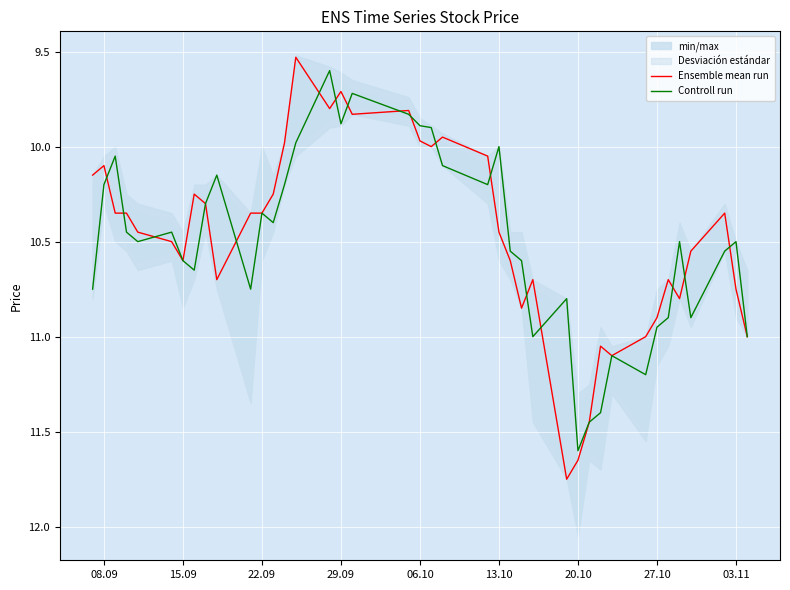

True or false: Controll run has a value of 15.3 at 06.10.

False